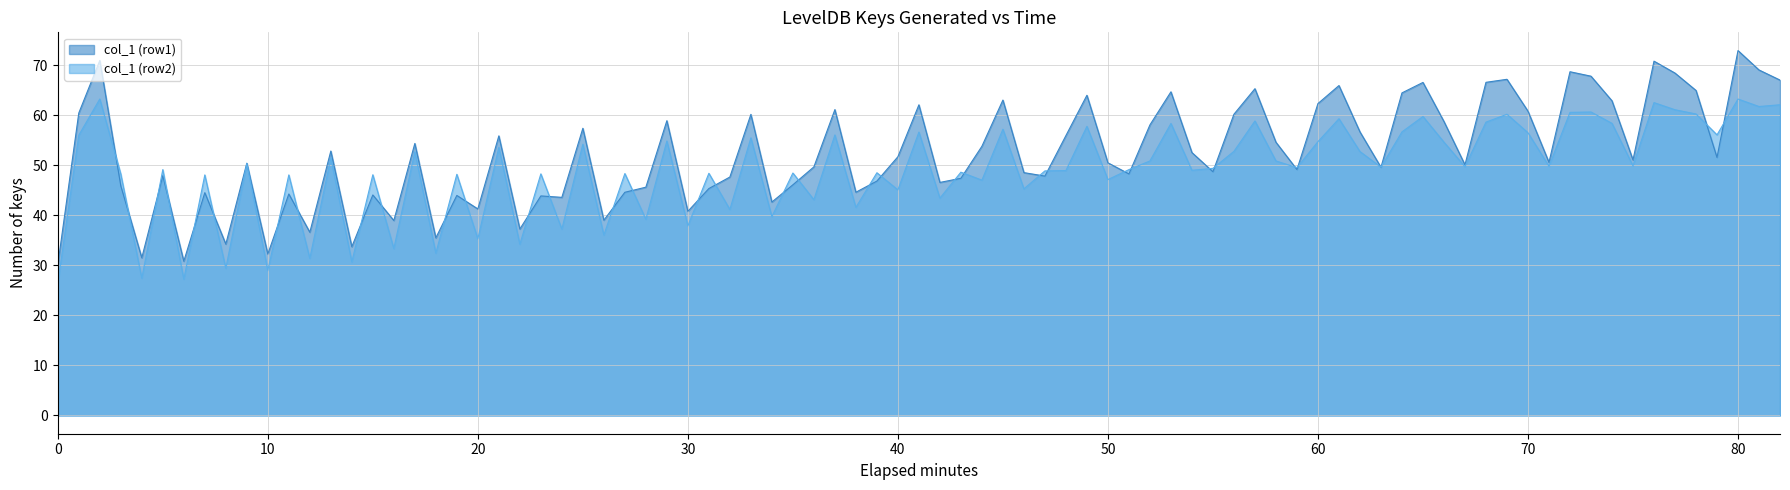

Which series has the widest spread of values?

col_1 (row1)